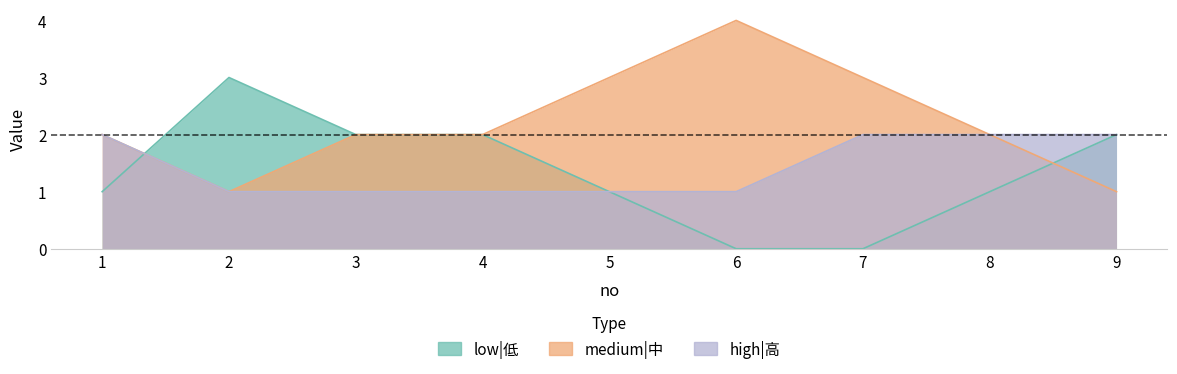

What is the difference between the maximum and minimum values in the low|低 series?

3